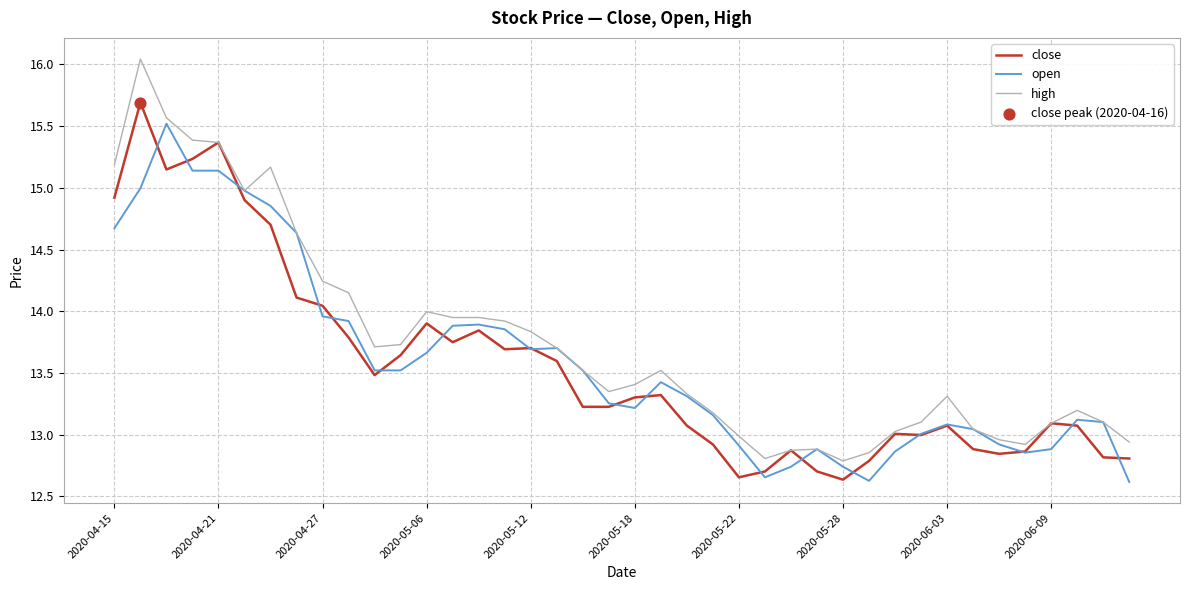

Which series has the largest total across all categories?

high